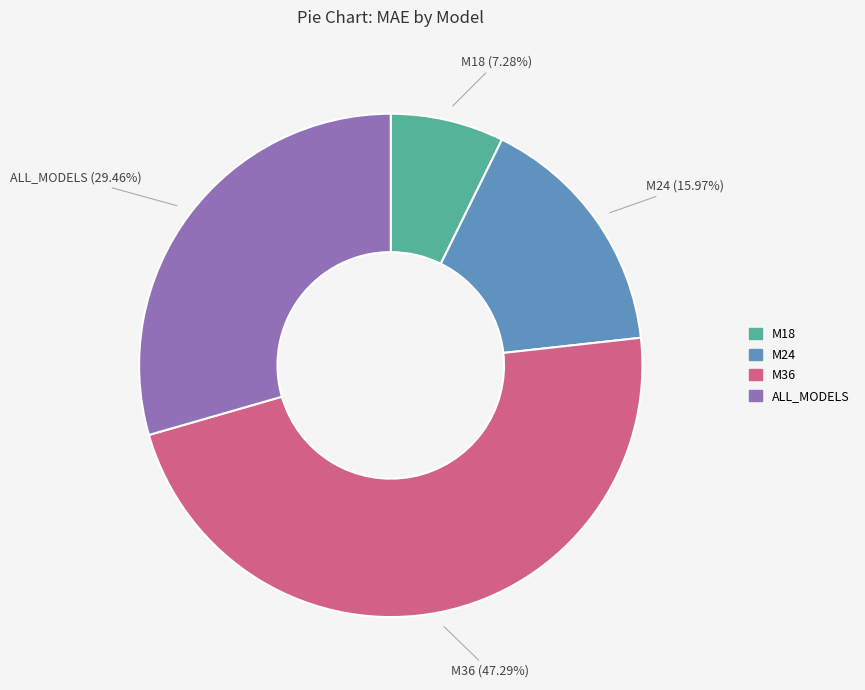

Which has a higher value, M24 or M18?

M24